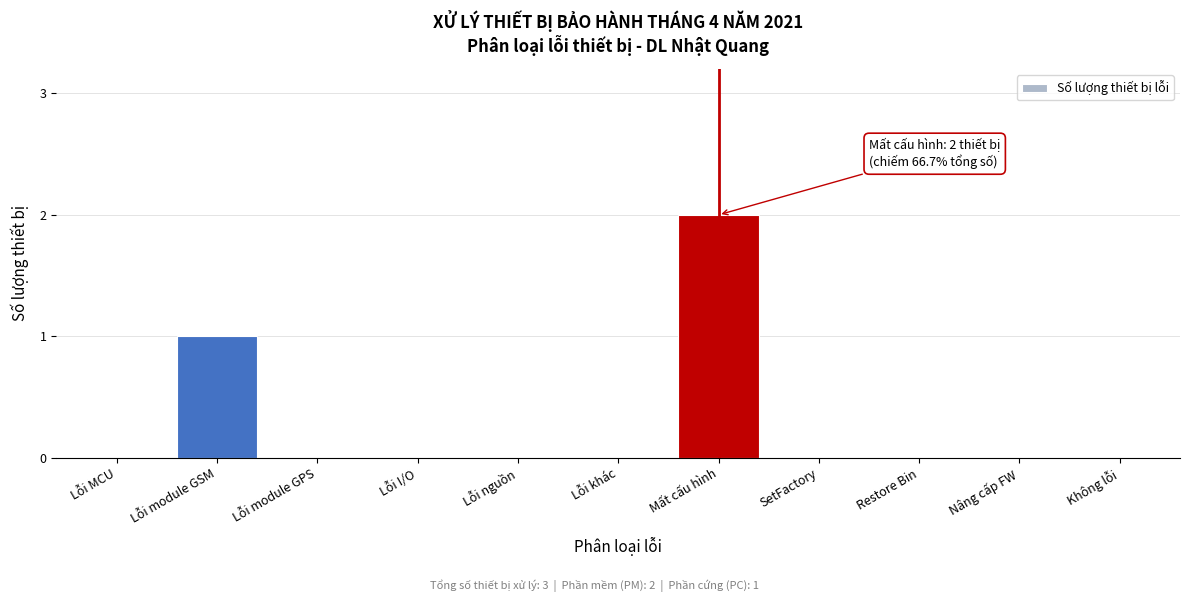

Reading right to left, list all the values displayed in this chart.

Không lỗi=0	Nâng cấp FW=0	Restore Bin=0	SetFactory=0	Mất cấu hình=2	Lỗi khác=0	Lỗi nguồn=0	Lỗi I/O=0	Lỗi module GPS=0	Lỗi module GSM=1	Lỗi MCU=0